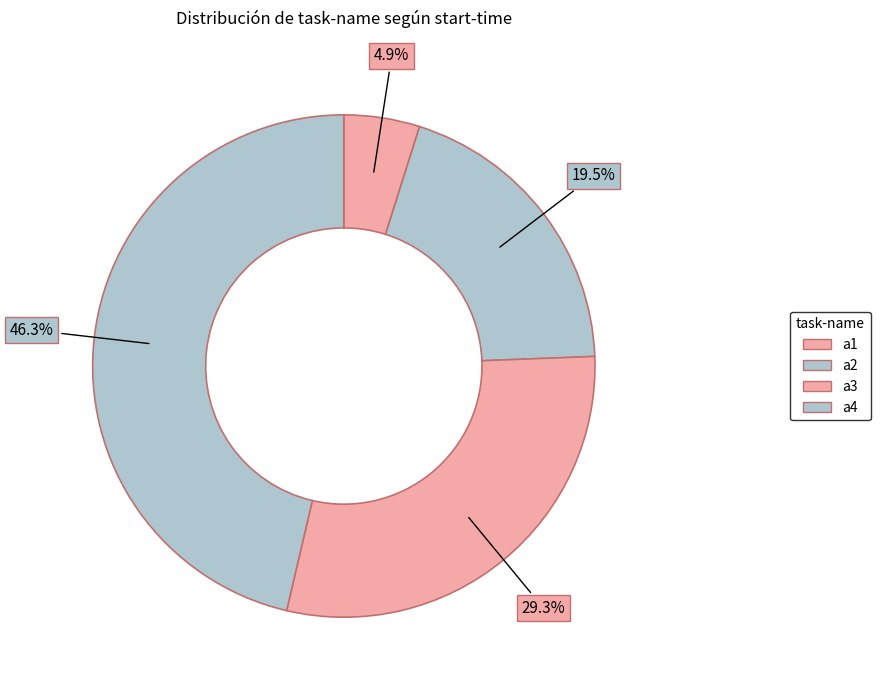

To the nearest percent, what is the difference between the largest and smallest slice percentages?

41%